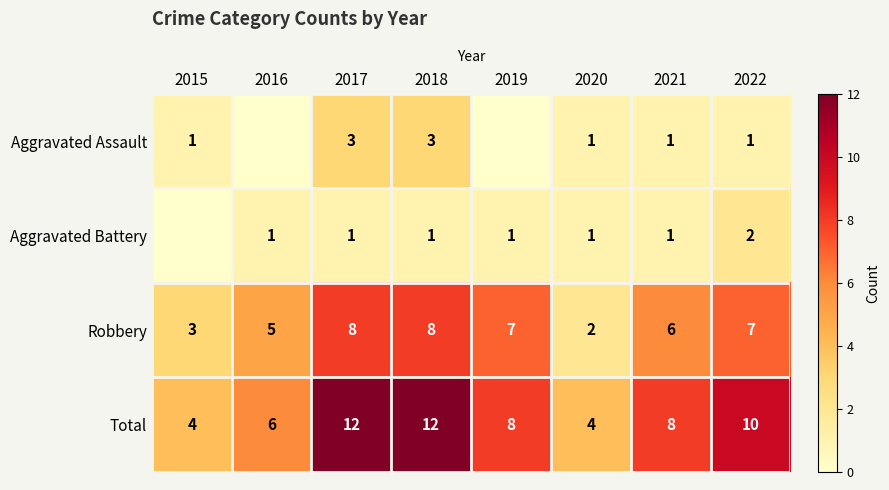

At how many categories does at least one series exceed 7?

5